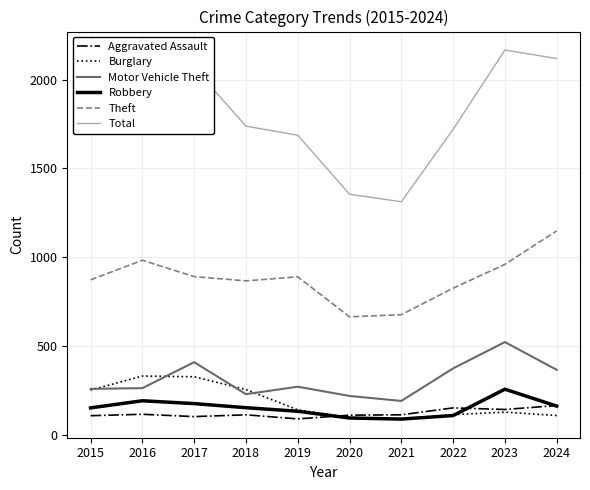

Where does the Theft series first go above 891?

2016